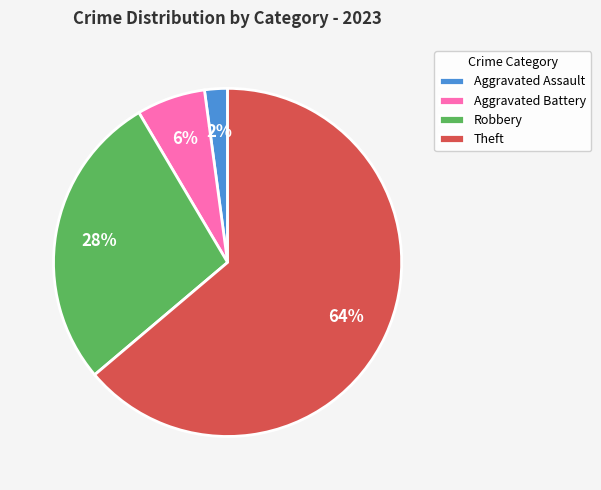

To the nearest percent, what portion does Aggravated Battery represent?

6%